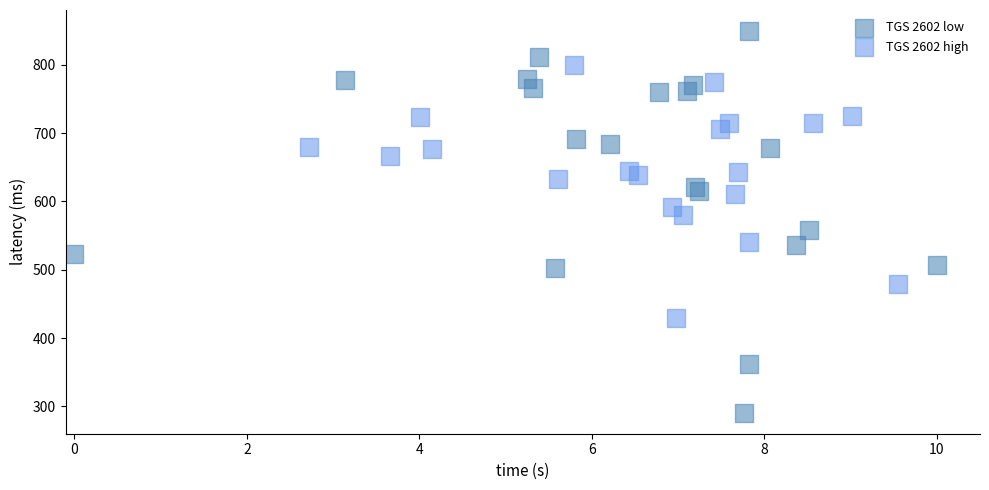

Which series contains the lowest Y value?

TGS 2602 low